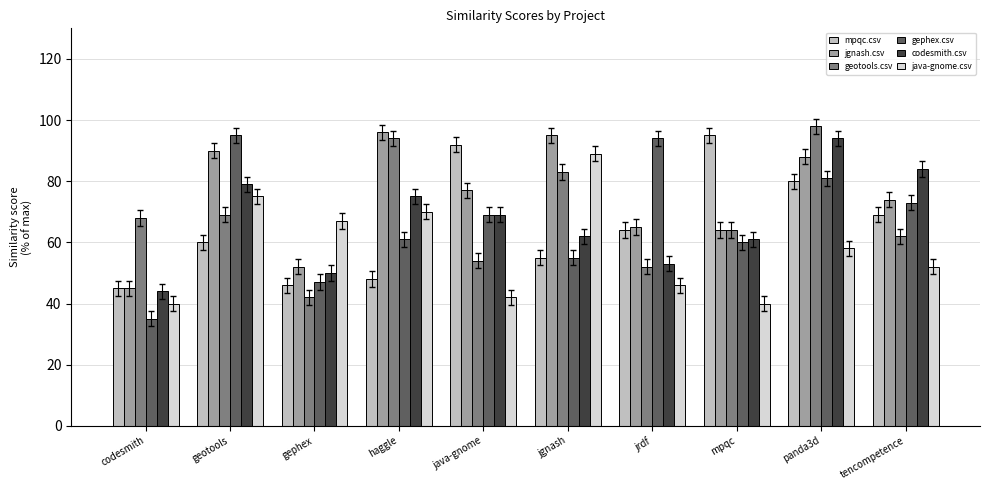

At geotools, list the series in order from largest to smallest.

gephex.csv, jgnash.csv, codesmith.csv, java-gnome.csv, geotools.csv, mpqc.csv